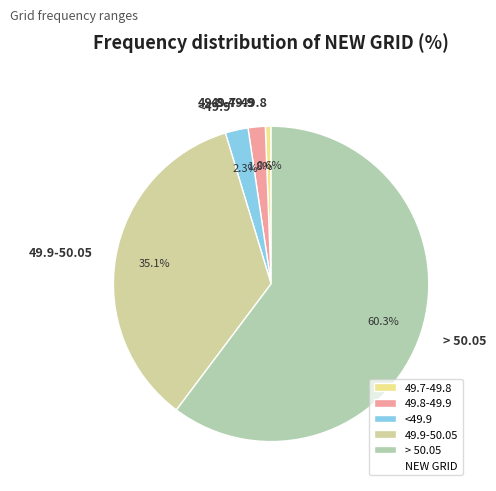

How many slices are in this pie chart?

5